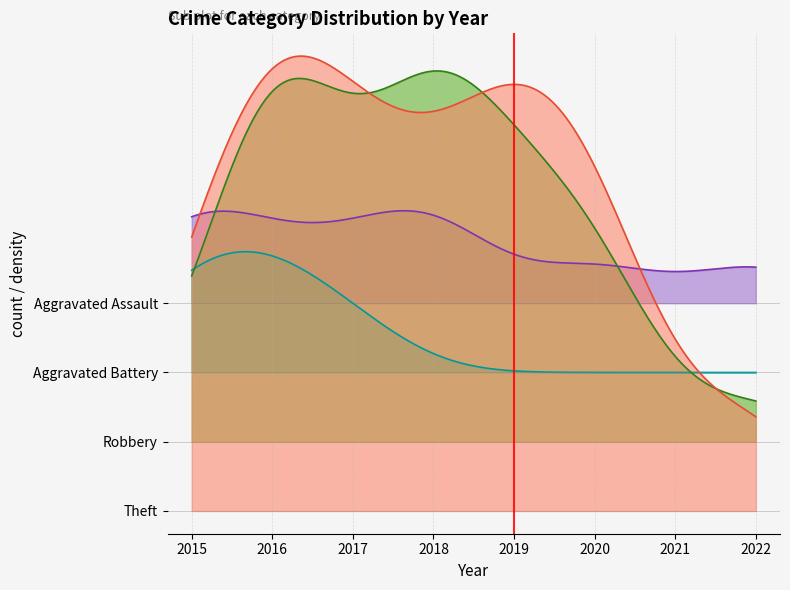

True or false: Aggravated Assault and Aggravated Battery intersect in this chart.

False